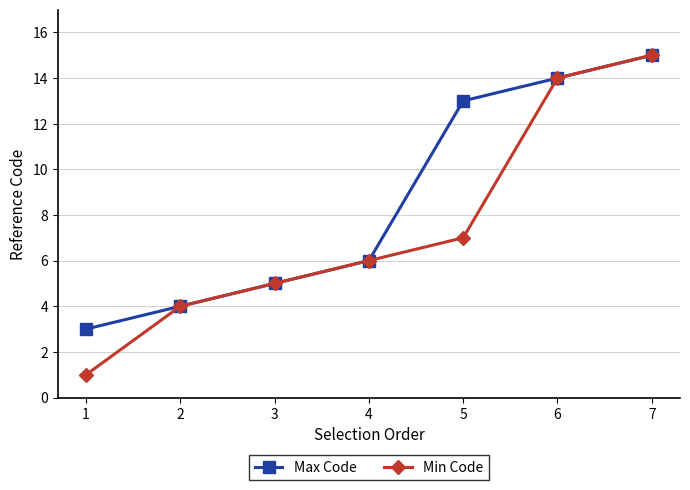

True or false: Min Code has more than 2 interior local peaks.

False